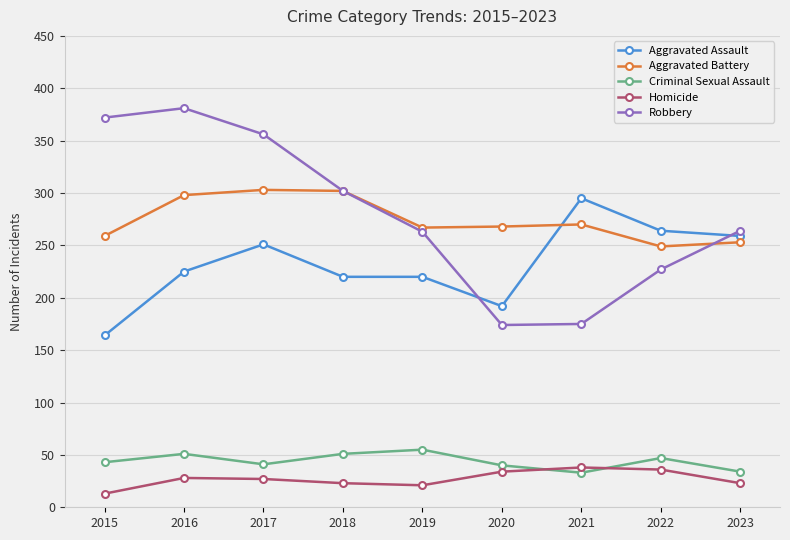

How many distinct data groups are displayed?

5